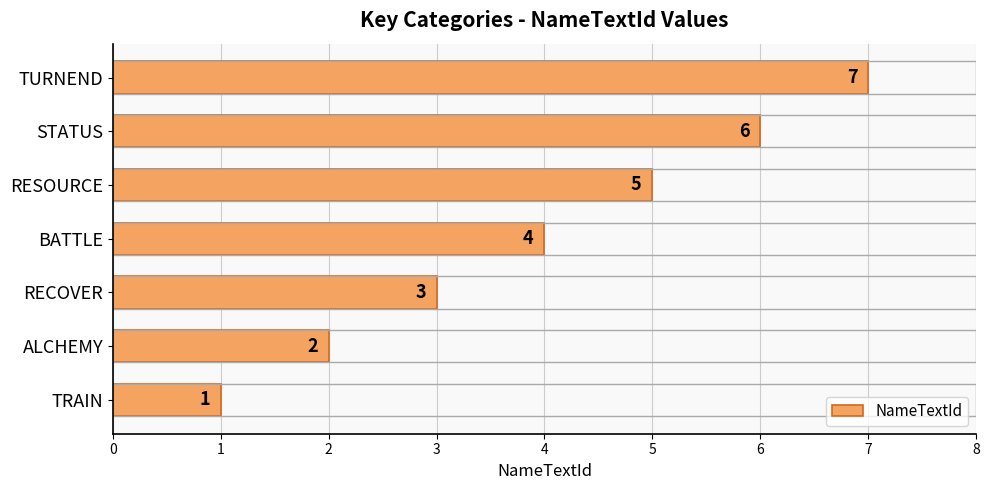

Does the chart contain any negative values?

No